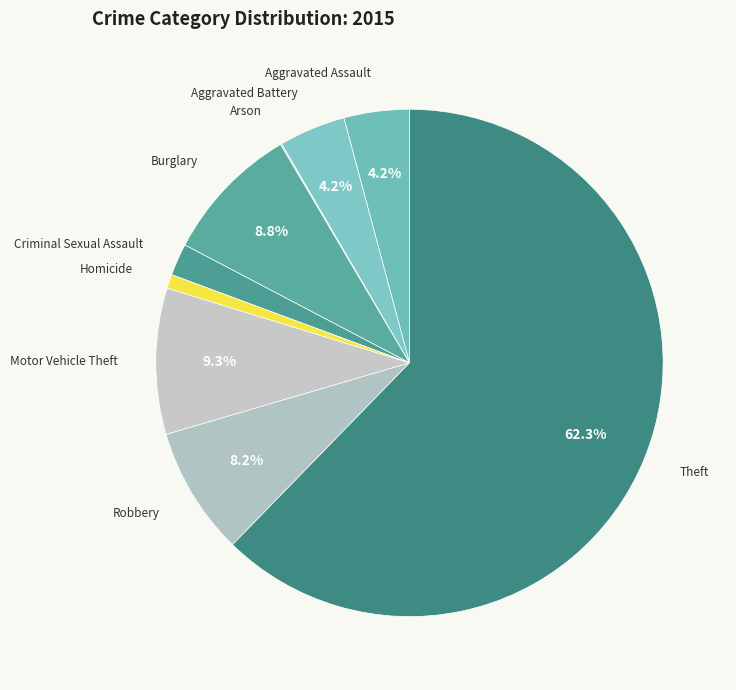

Is it true that Homicide is 1% of the pie?

True